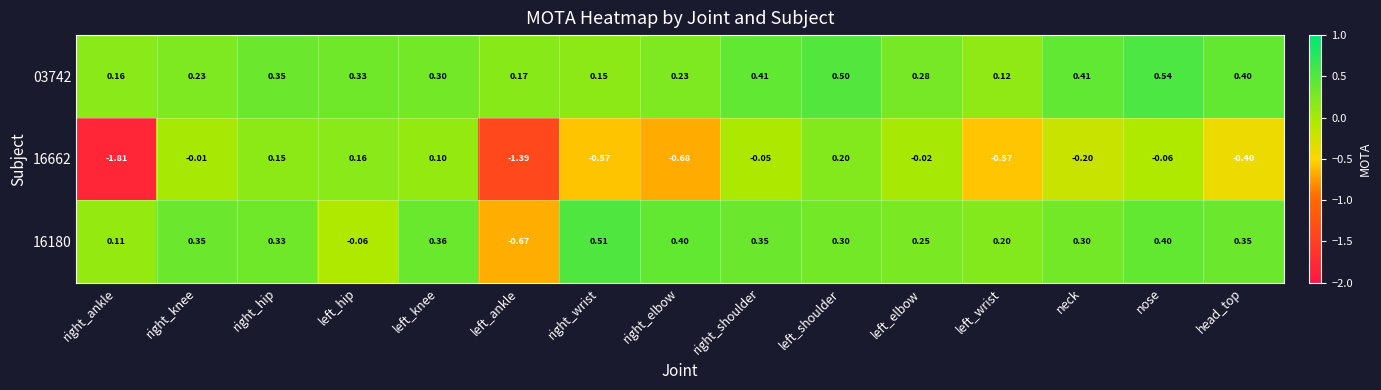

Where is 16180 nearest to the value 0?

left_hip